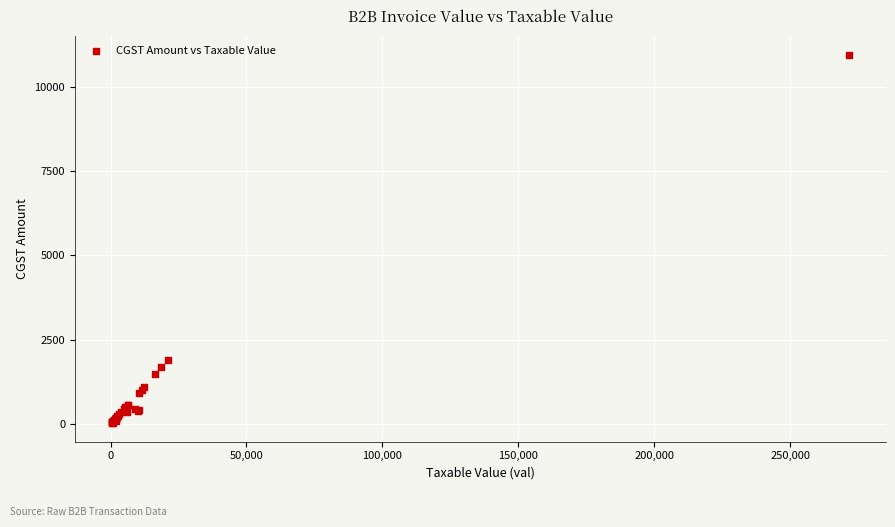

What Y value in the scatter plot is closest to 5487?

1906.6